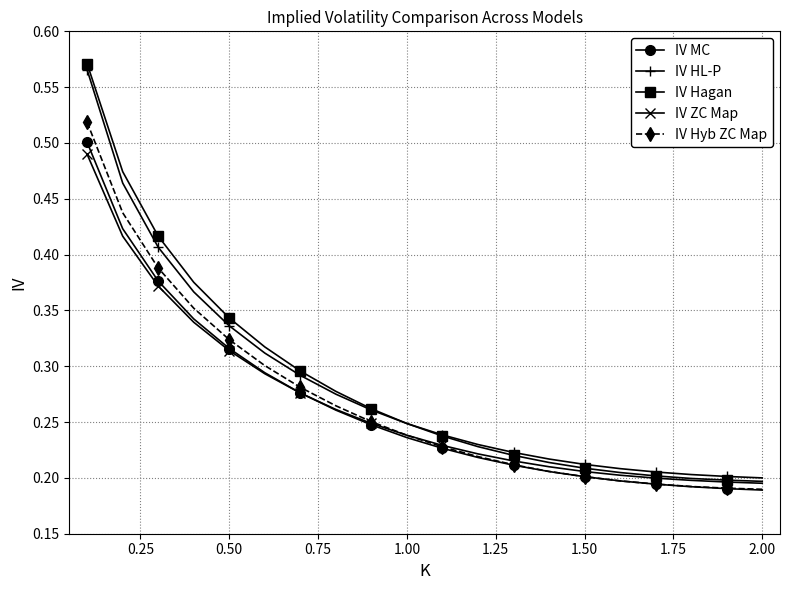

Which series has the widest spread of values?

IV Hagan